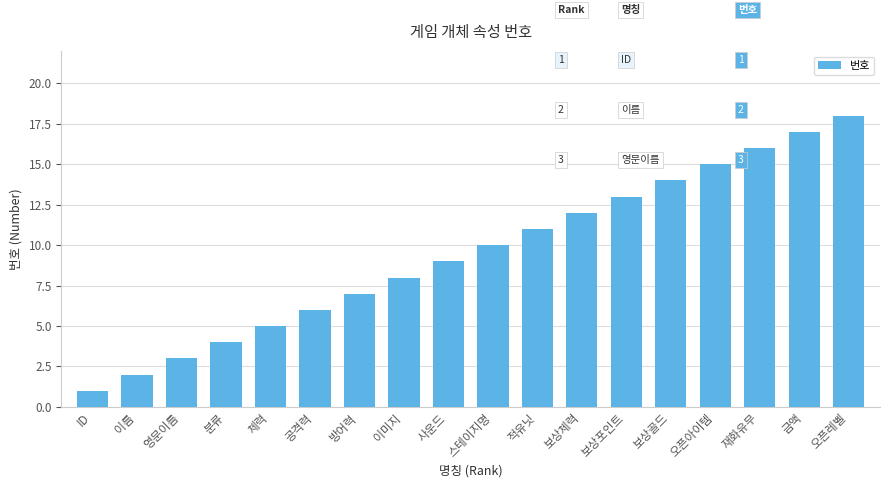

List the labels in order of value, smallest first.

ID, 이름, 영문이름, 분류, 체력, 공격력, 방어력, 이미지, 사운드, 스테이지명, 적유닛, 보상체력, 보상포인트, 보상골드, 오픈아이템, 재화유무, 금액, 오픈레벨